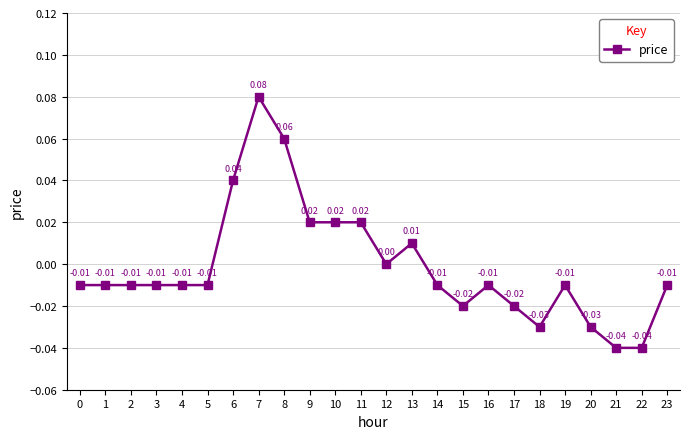

True or false: the data shows -0.0 at 1.

True